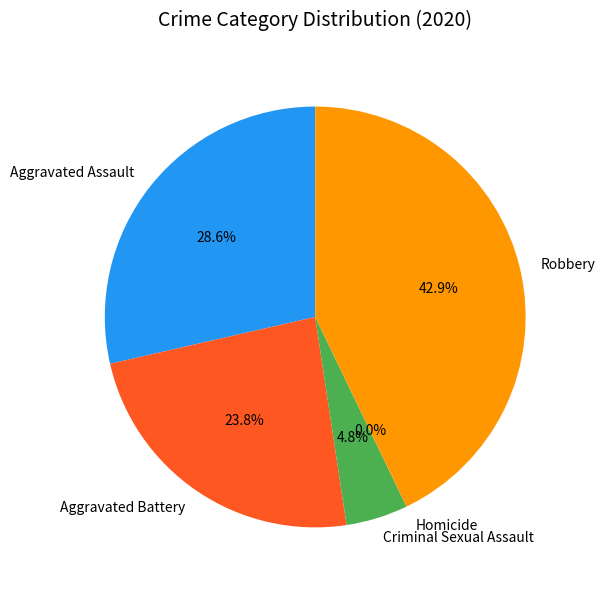

Is it true that Aggravated Battery is 13% of the pie?

False